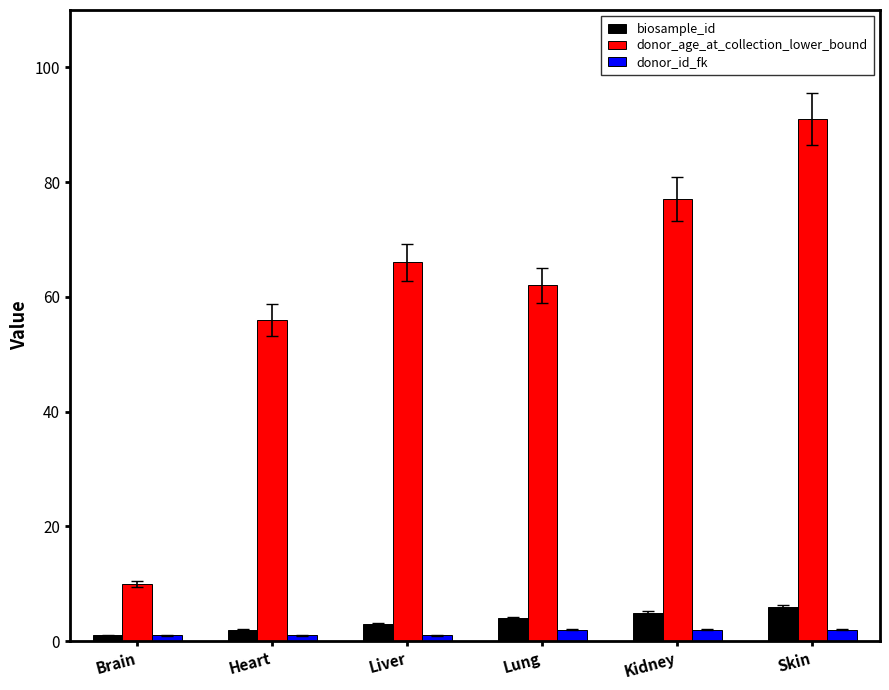

What are all the series names shown in the legend?

biosample_id, donor_age_at_collection_lower_bound, donor_id_fk